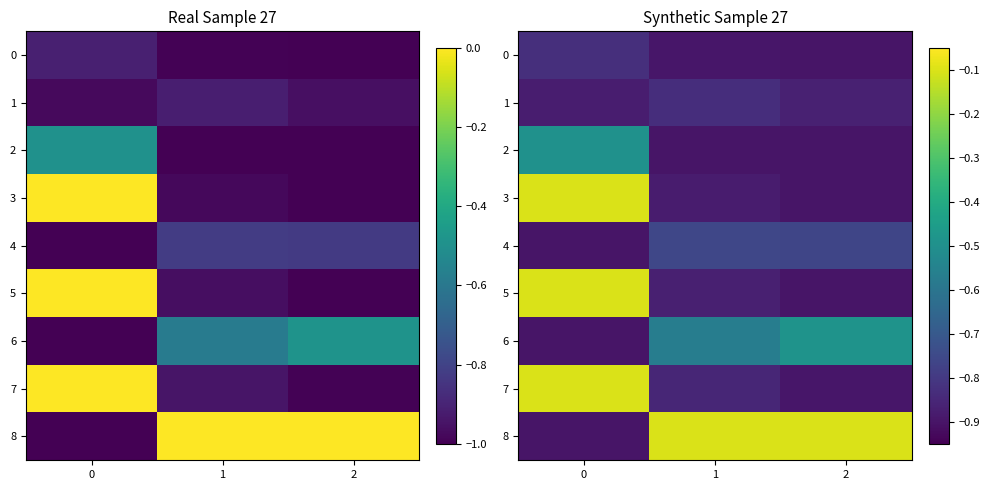

The 7 series shows -0.3 at 2. True or false?

False